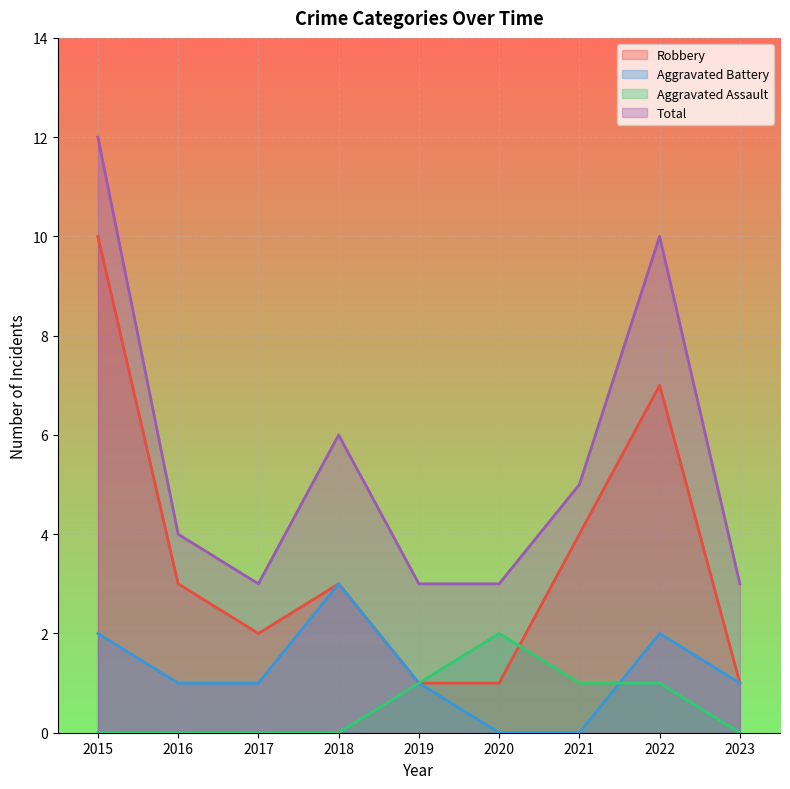

What are all the series names shown in the legend?

Robbery, Aggravated Battery, Aggravated Assault, Total